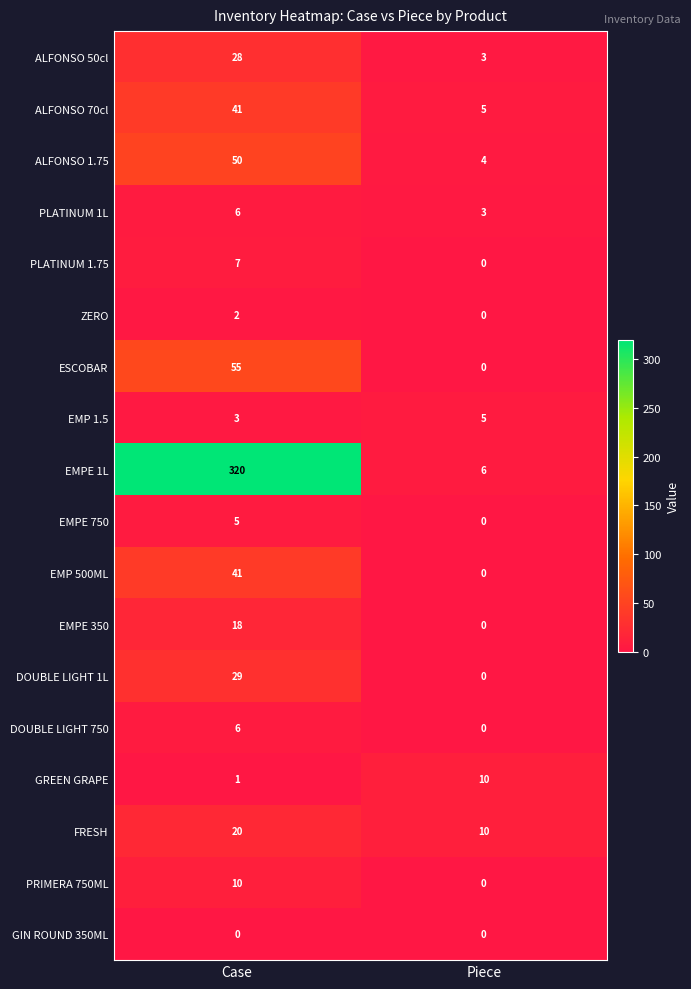

The ESCOBAR series shows 0 at Piece. True or false?

True